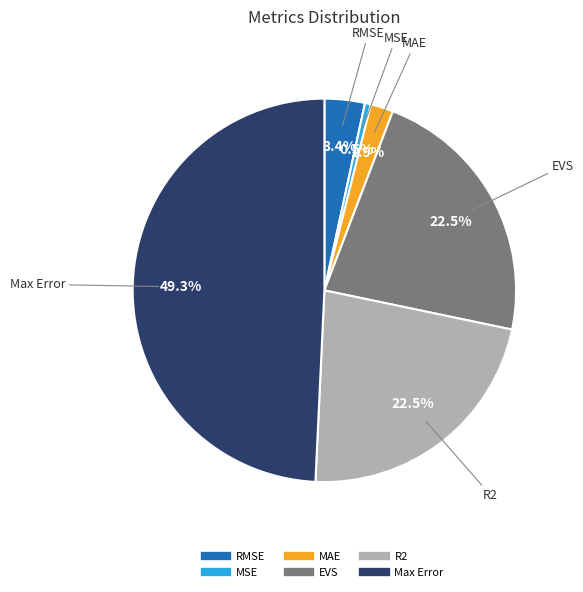

Which slice is the smallest?

MSE